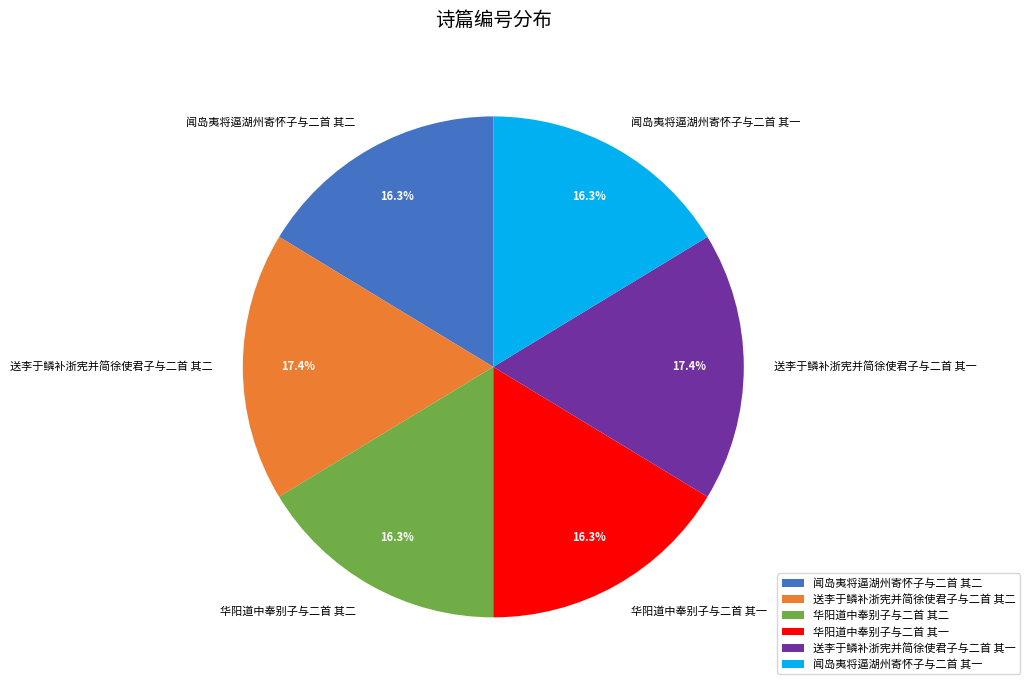

The 闻岛夷将逼湖州寄怀子与二首 其二 slice represents 29% of the pie. True or false?

False